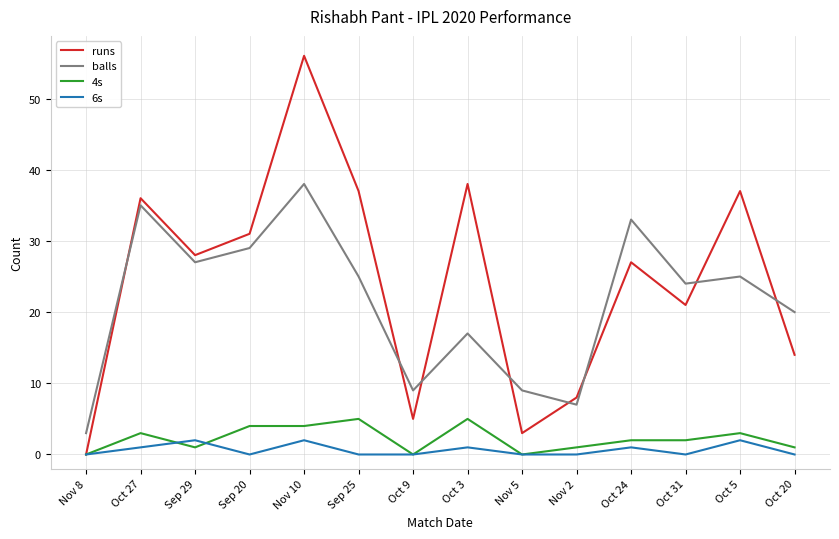

True or false: balls and 4s cross at least once.

False